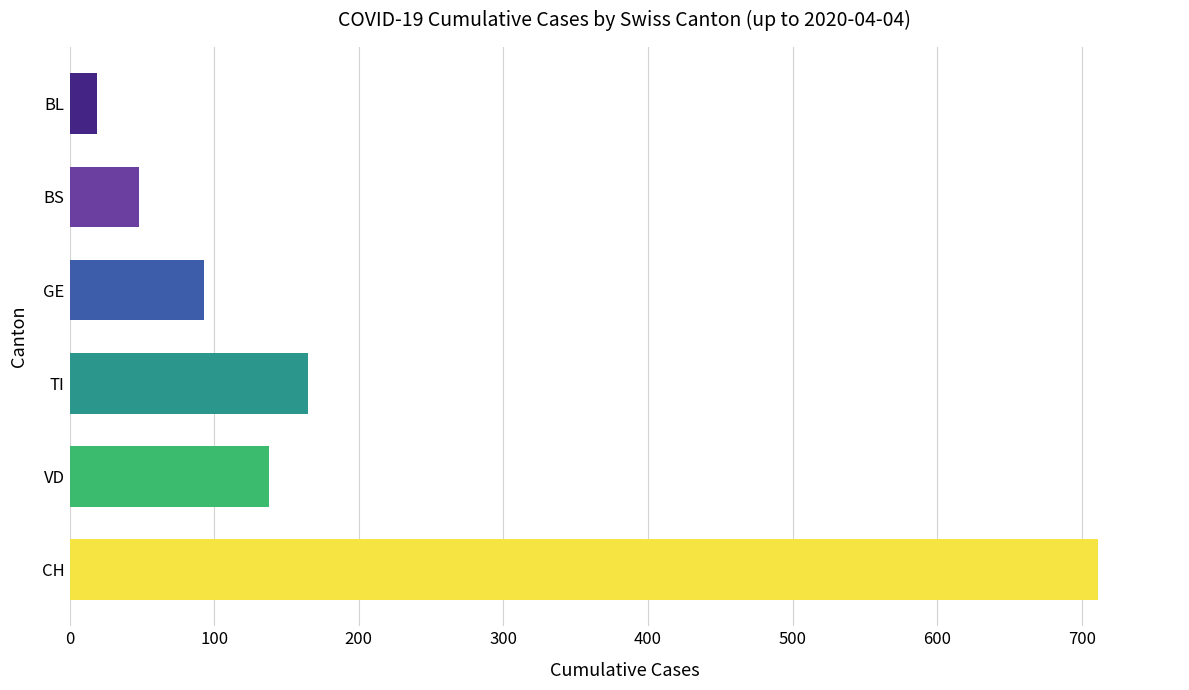

Which label corresponds to the smallest value in the chart?

BL